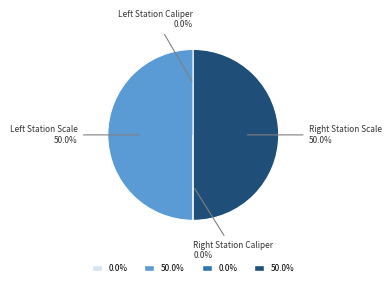

Which slice is the smallest?

Left Station Caliper